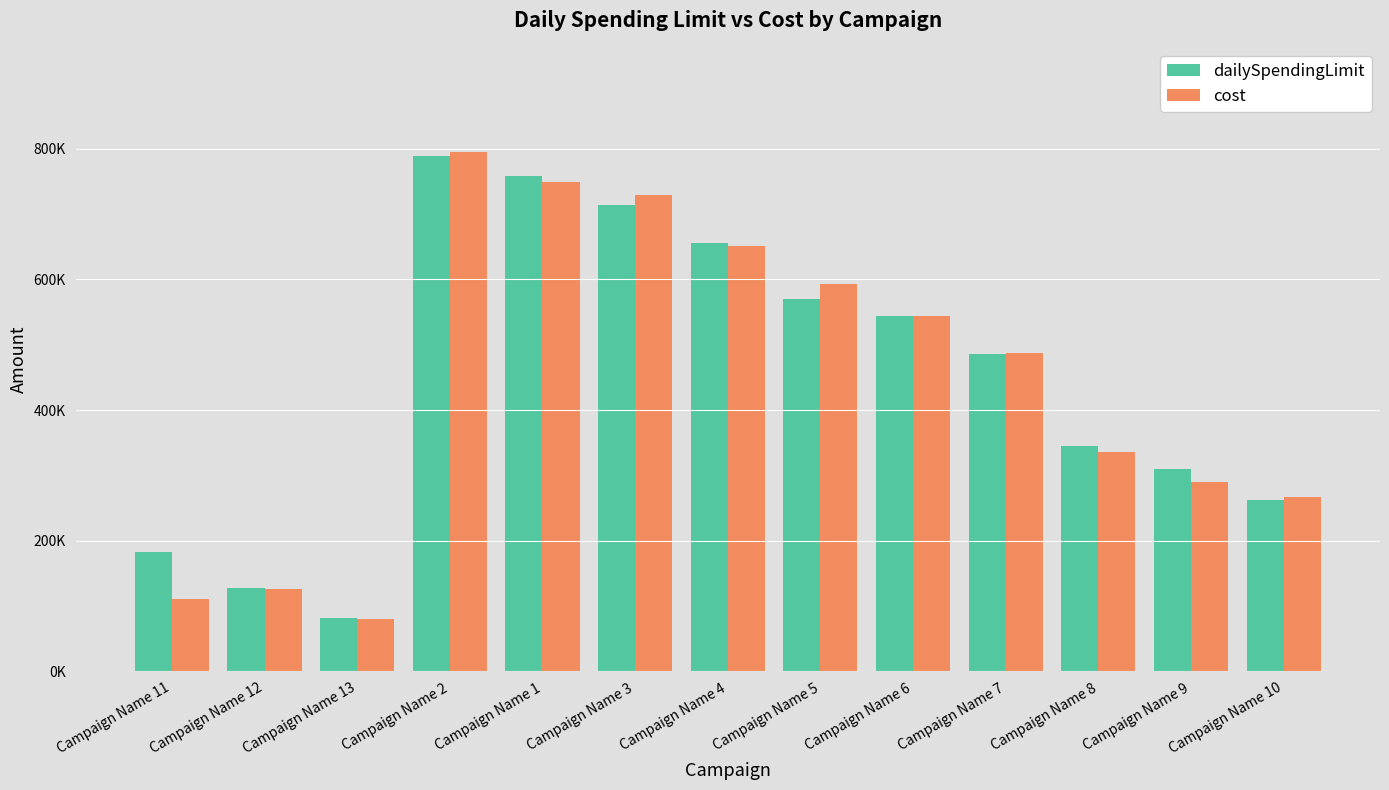

Does the chart contain stacked bars?

No